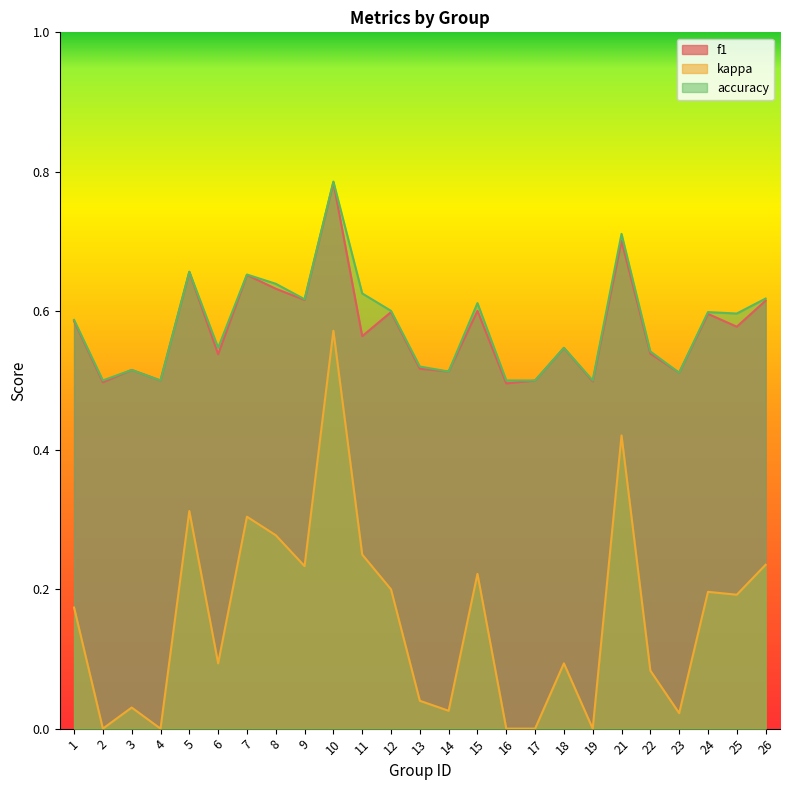

At 11, list the series in order from largest to smallest.

accuracy, f1, kappa